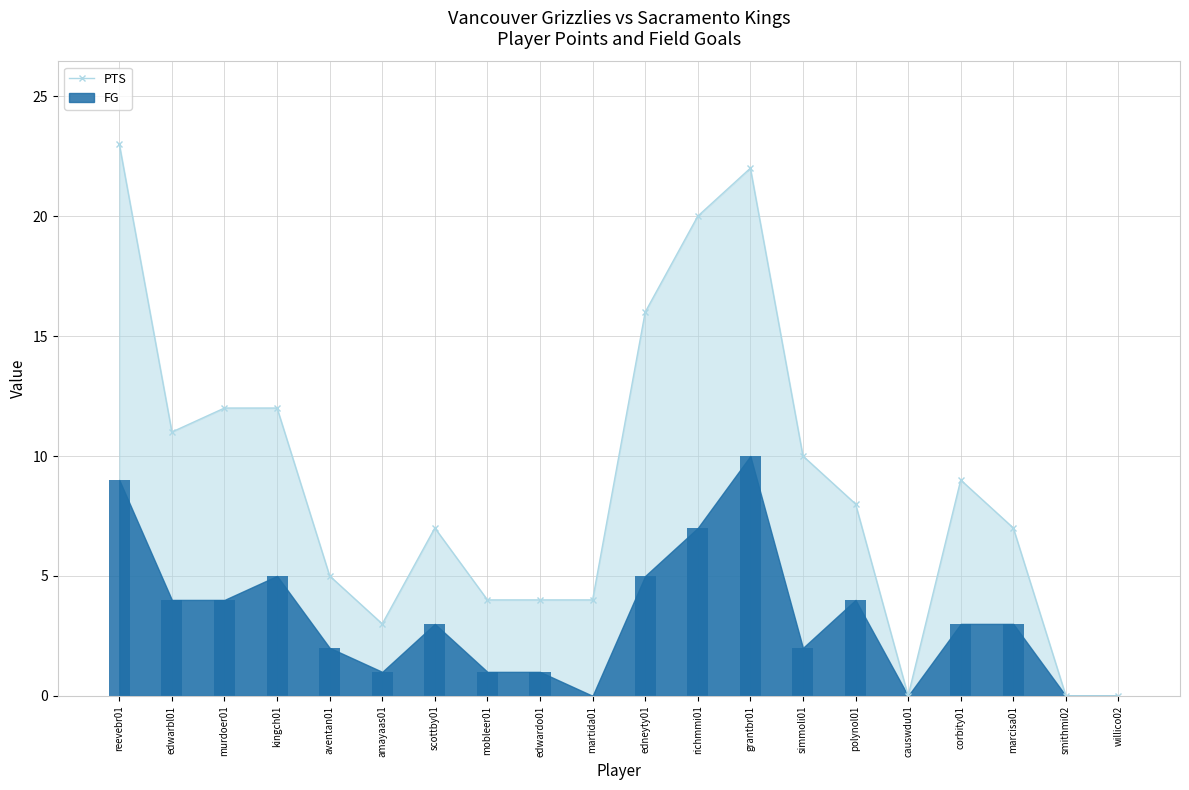

At how many categories does at least one series exceed 4?

13